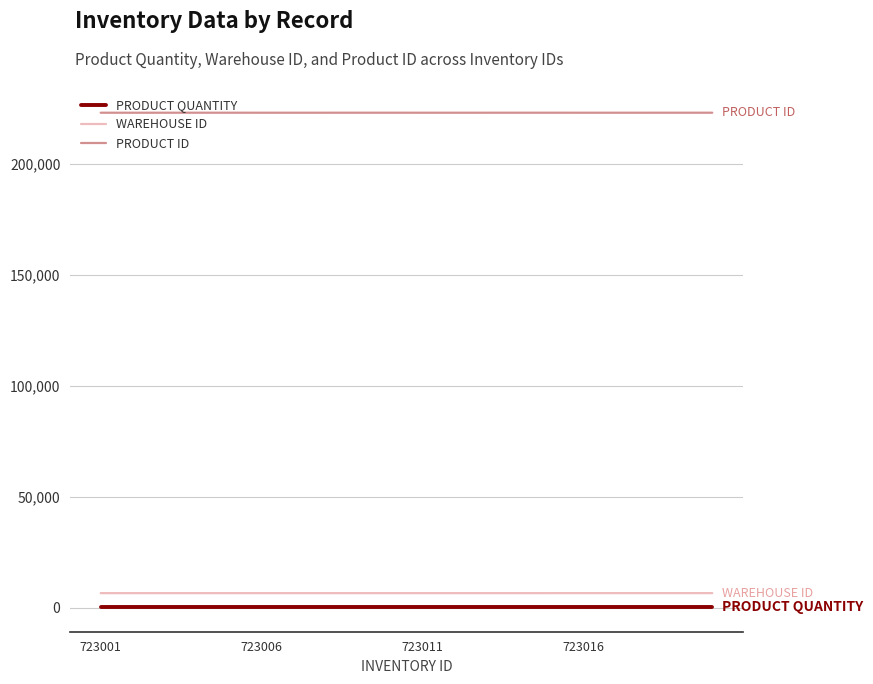

What is the maximum value shown in the chart?

223005